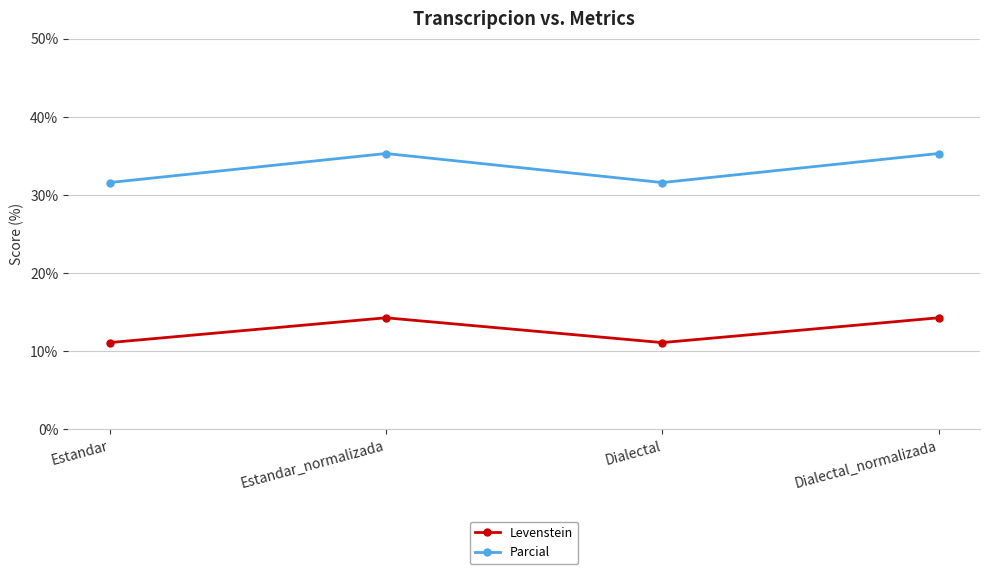

What is the total value across all series at Estandar_normalizada?

49.6